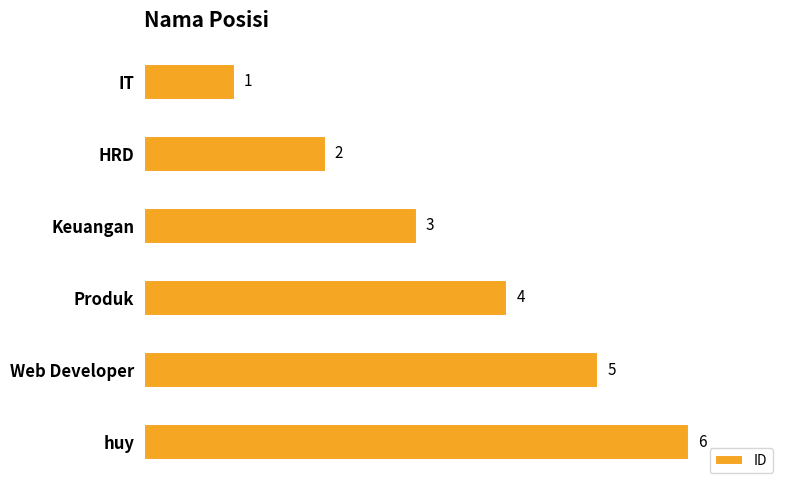

List the labels in order of value, largest first.

huy, Web Developer, Produk, Keuangan, HRD, IT